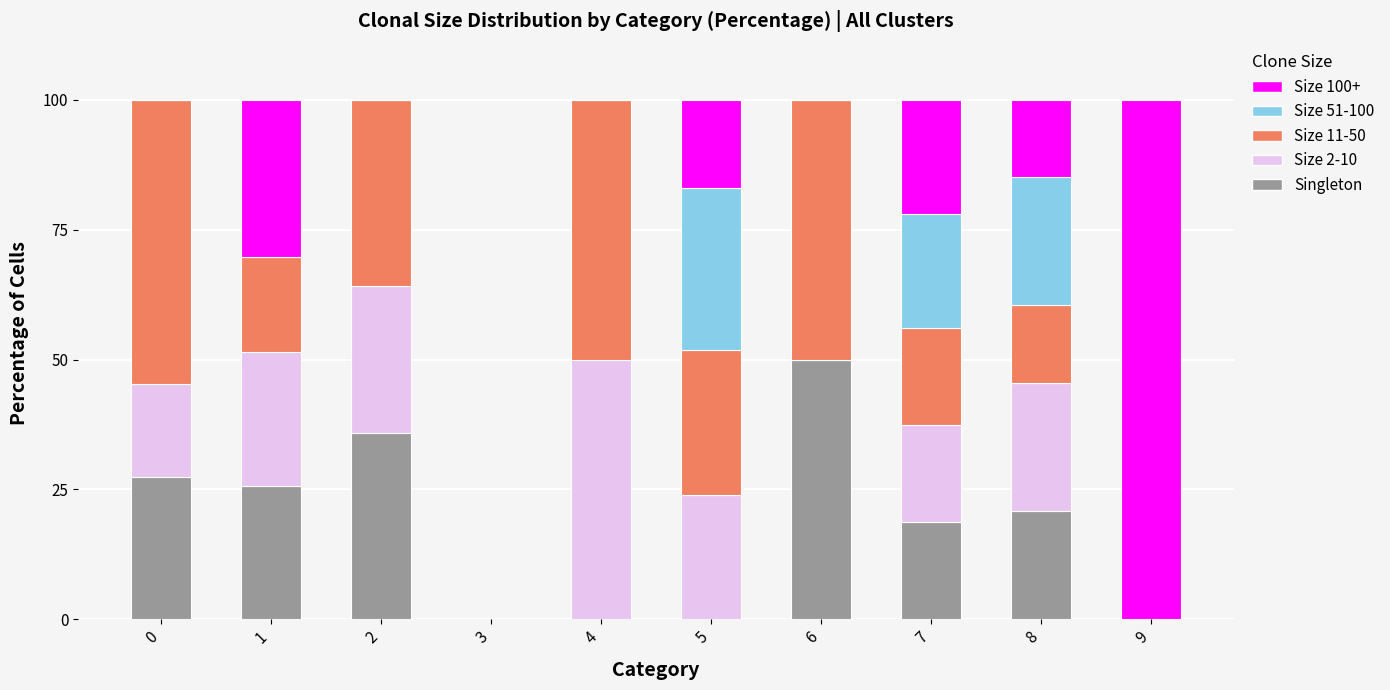

What is the total value across all series at 0?

100.0